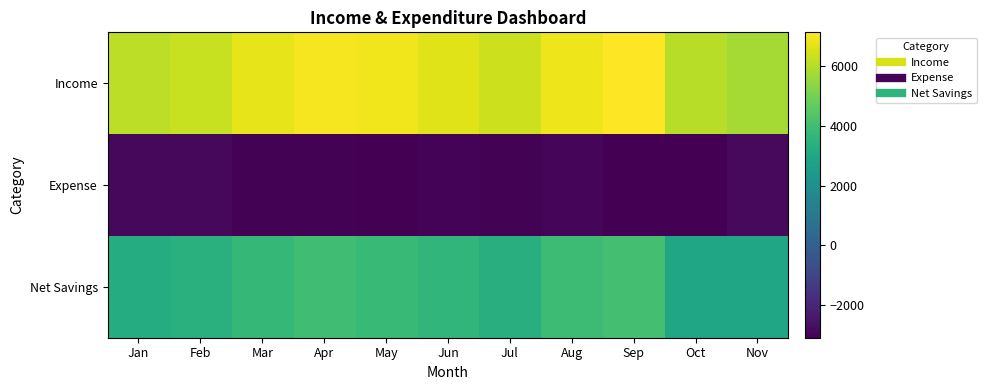

Rank the series at Apr from highest to lowest value.

Income, Net Savings, Expense